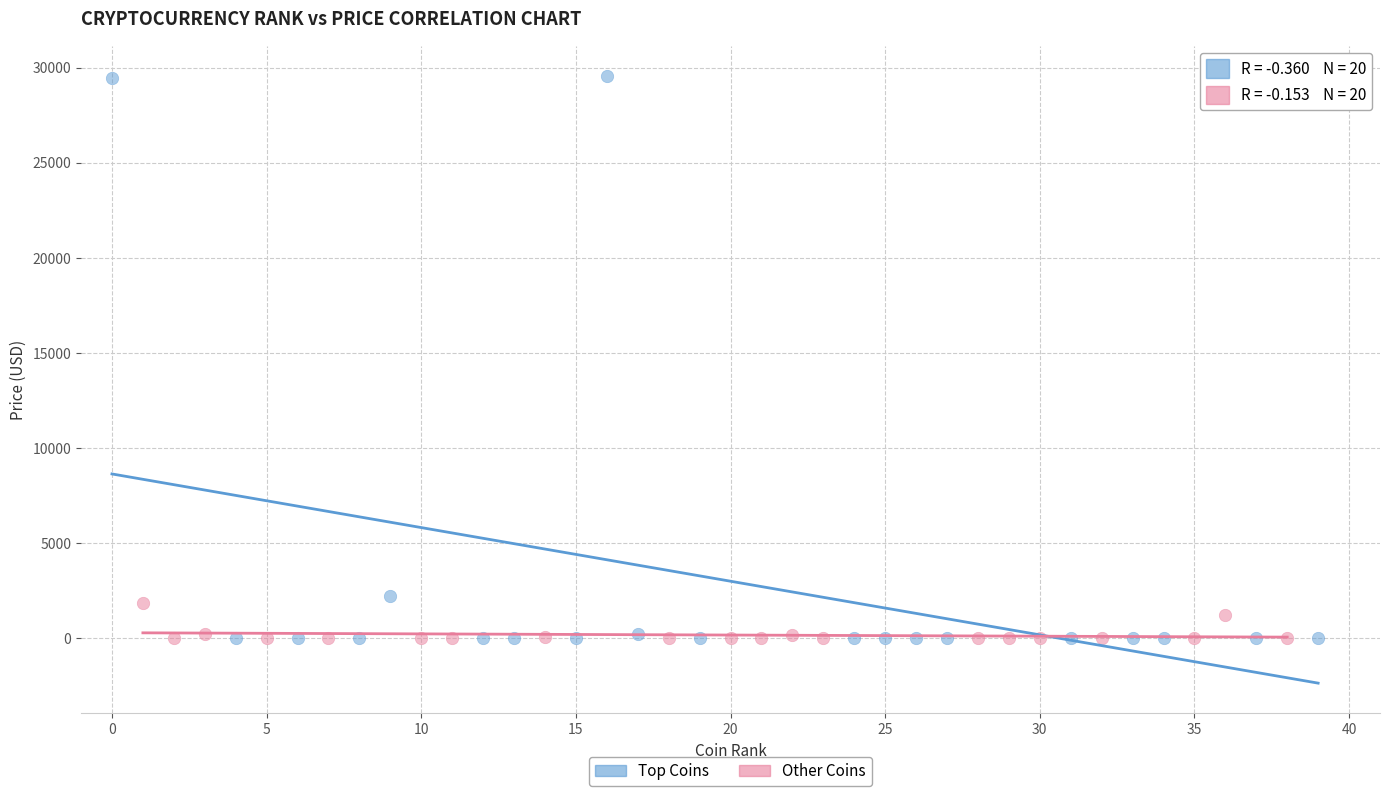

Which series has the widest spread of Y values?

Top Coins